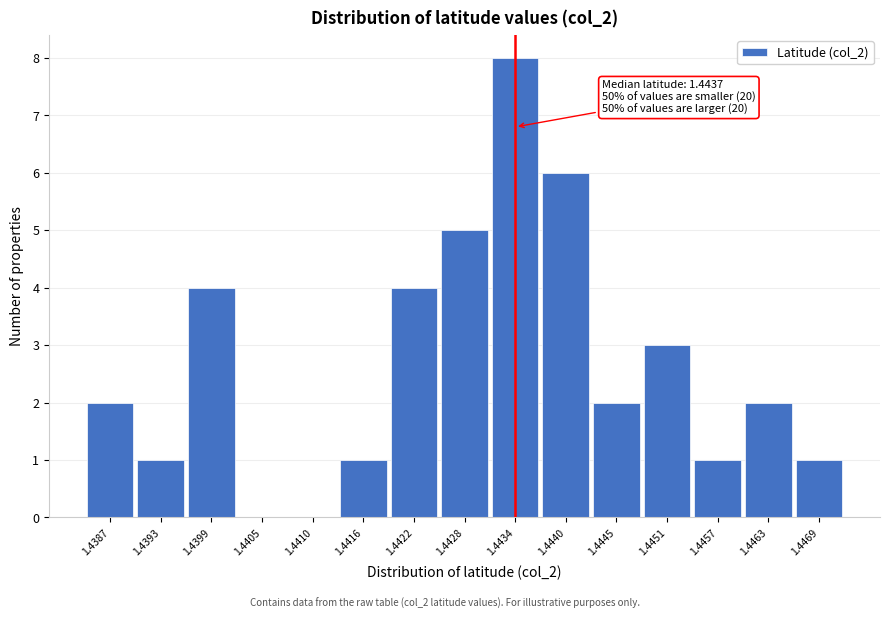

Reading right to left, what are all the values shown in this chart?

1.4469=1	1.4463=2	1.4457=1	1.4451=3	1.4445=2	1.4440=6	1.4434=8	1.4428=5	1.4422=4	1.4416=1	1.4410=0	1.4405=0	1.4399=4	1.4393=1	1.4387=2